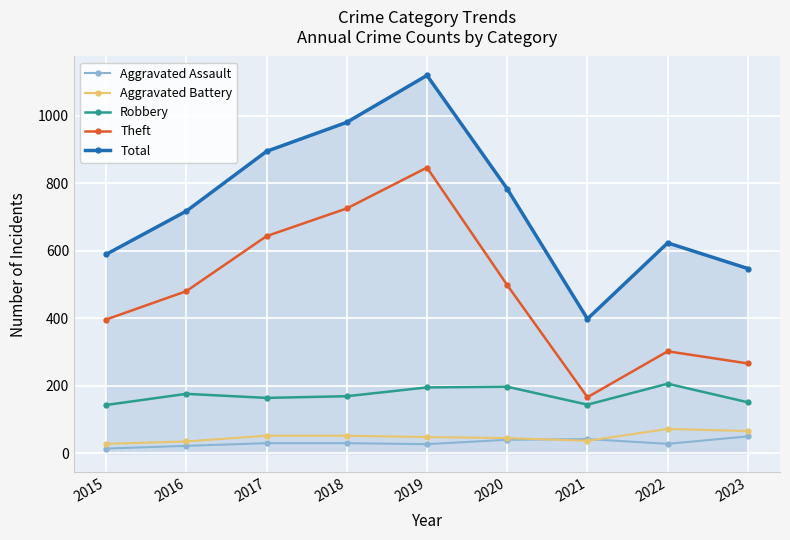

How many data points does each series have?

9